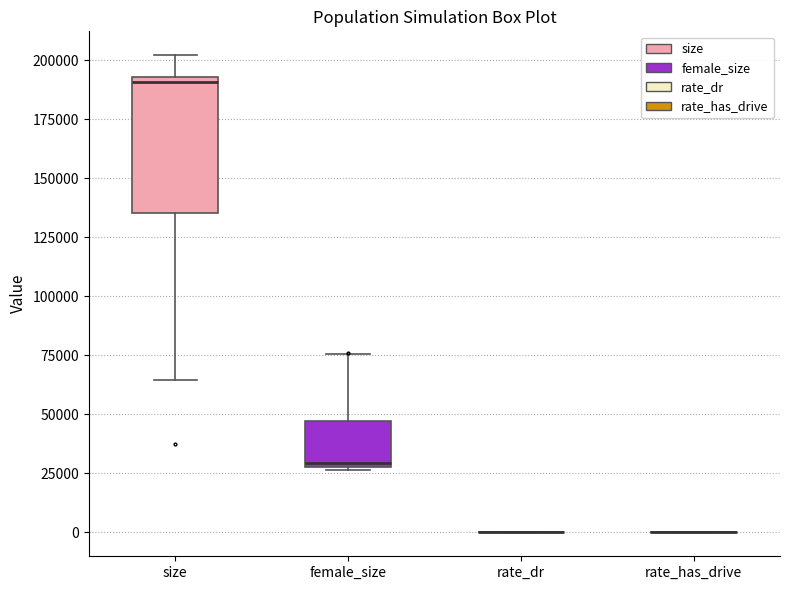

Comparing the boxes themselves (not the whiskers), which one is the tallest?

size